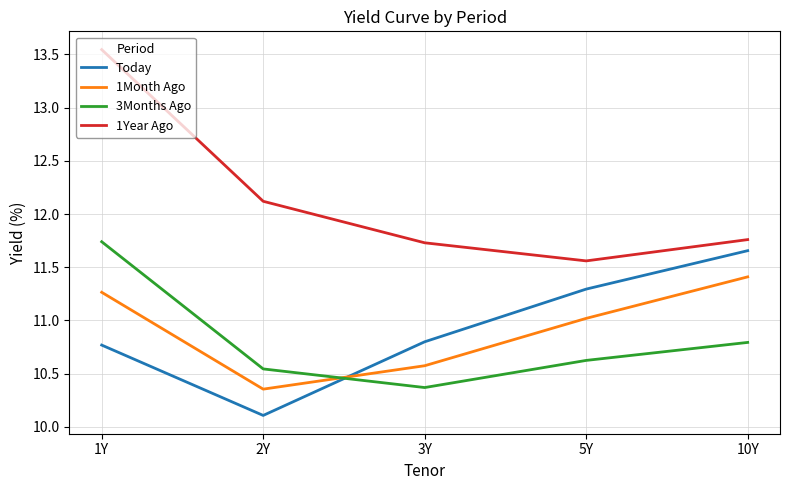

Which series changed the most between 5Y and 10Y?

1Month Ago